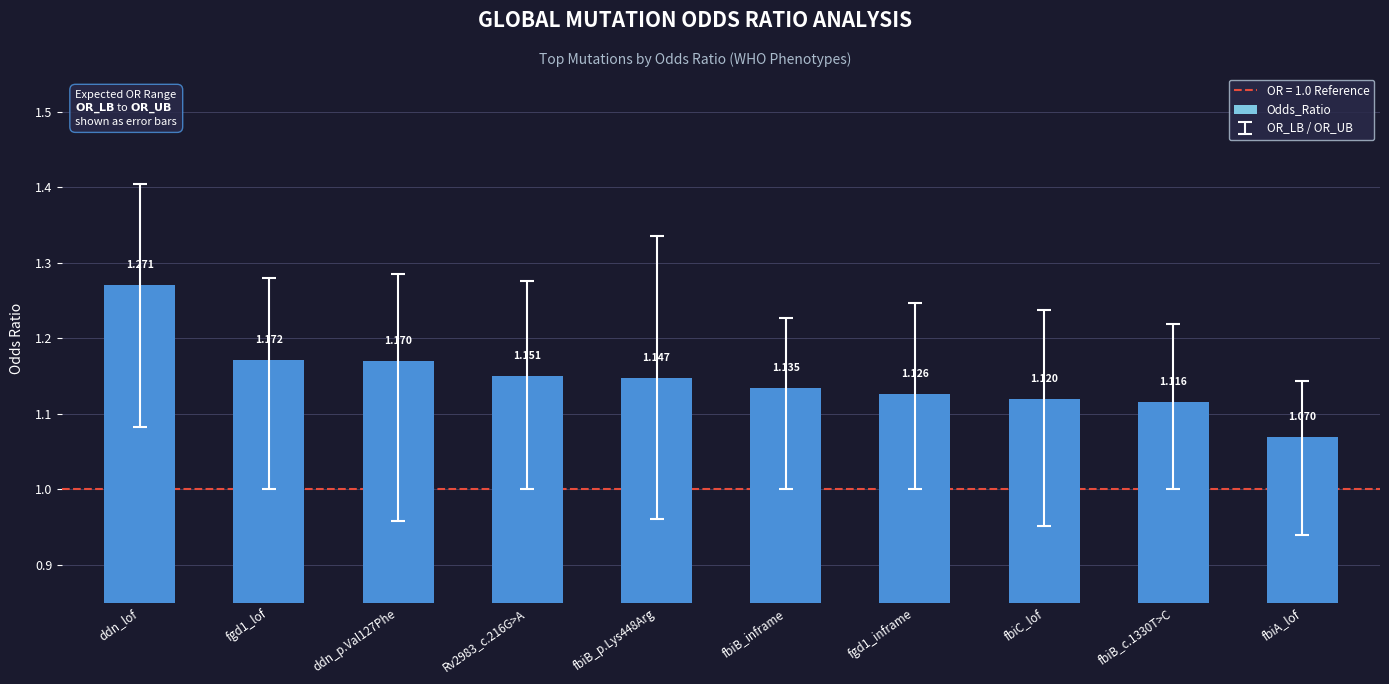

What is the smallest value displayed?

1.1